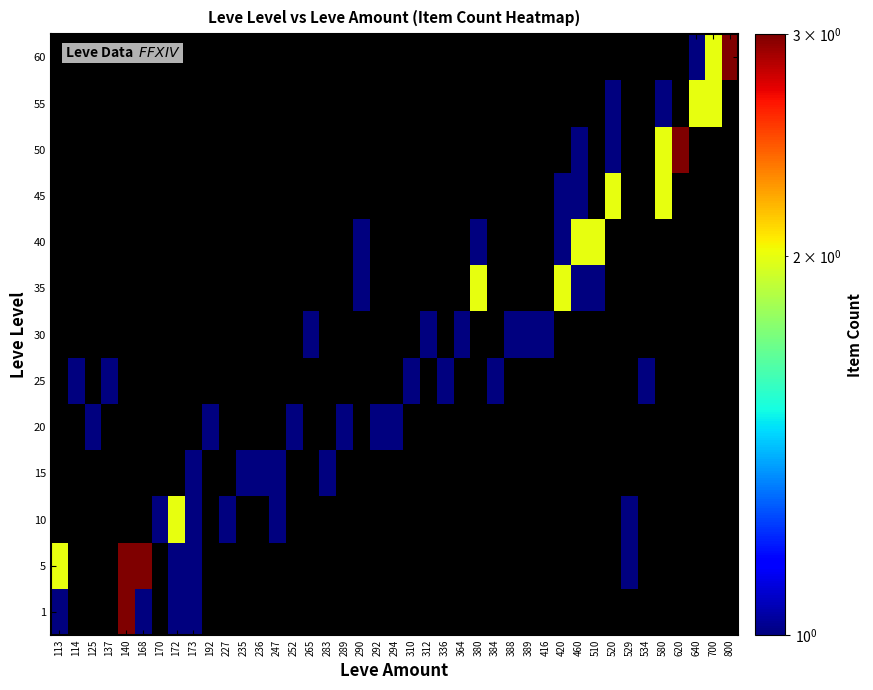

Is the value of 20 at 168 greater than the value of 1 at 173?

No